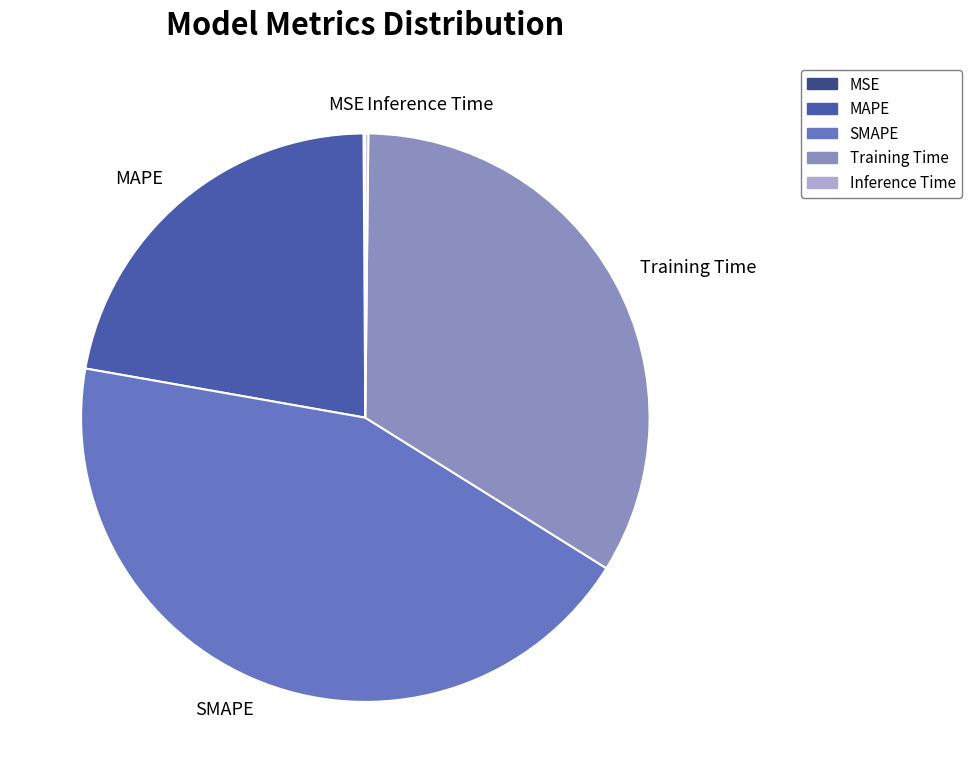

Which slice is the largest?

SMAPE